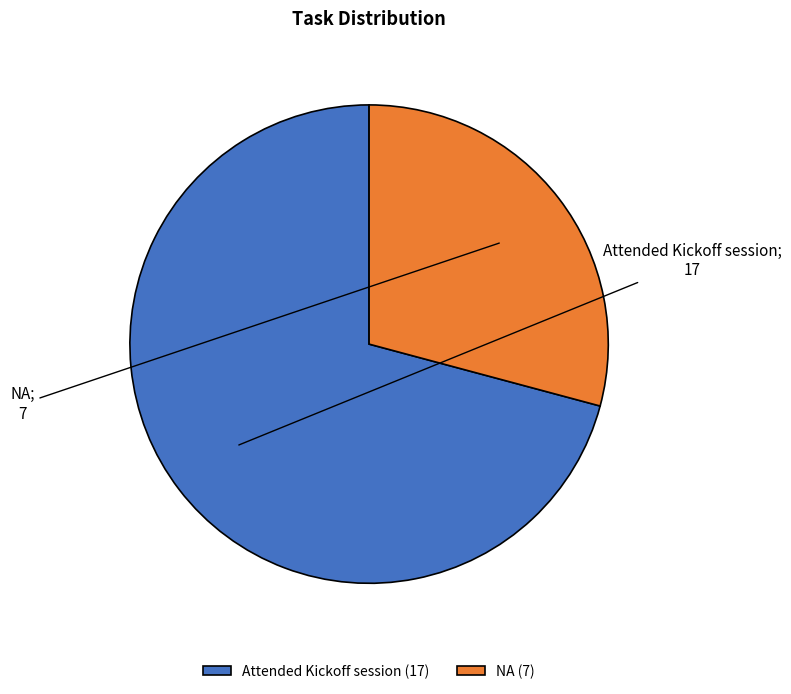

Which slice is the largest?

Attended Kickoff session